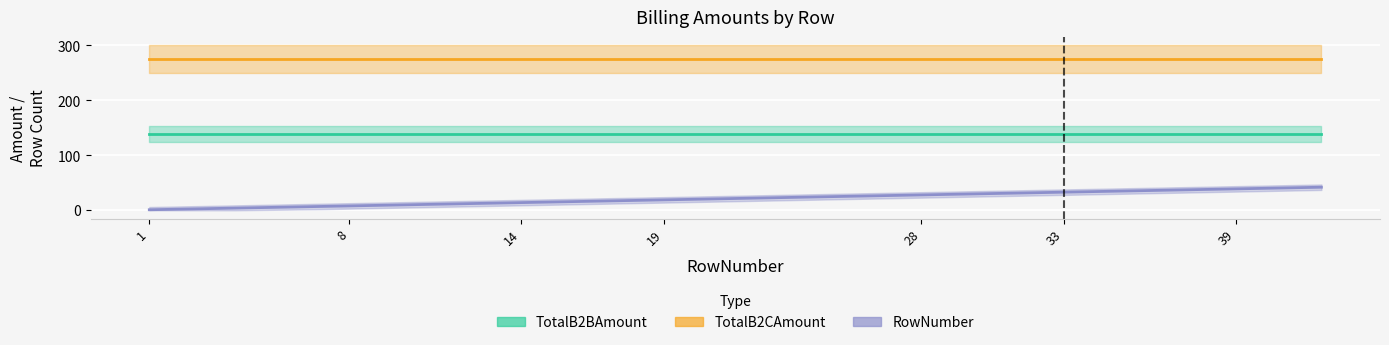

Reading right to left, transcribe all the data shown in this chart.

TotalB2BAmount: 139.2	139.2	139.2	139.2	139.2	139.2	139.2	139.2	139.2	139.2	139.2	139.2	139.2	139.2	139.2	139.2	139.2	139.2	139.2	139.2
TotalB2CAmount: 274.9	274.9	274.9	274.9	274.9	274.9	274.9	274.9	274.9	274.9	274.9	274.9	274.9	274.9	274.9	274.9	274.9	274.9	274.9	274.9
RowNumber: 42.0	39.0	38.0	37.0	33.0	30.0	29.0	28.0	24.0	20.0	19.0	18.0	17.0	14.0	12.0	11.0	8.0	7.0	4.0	1.0